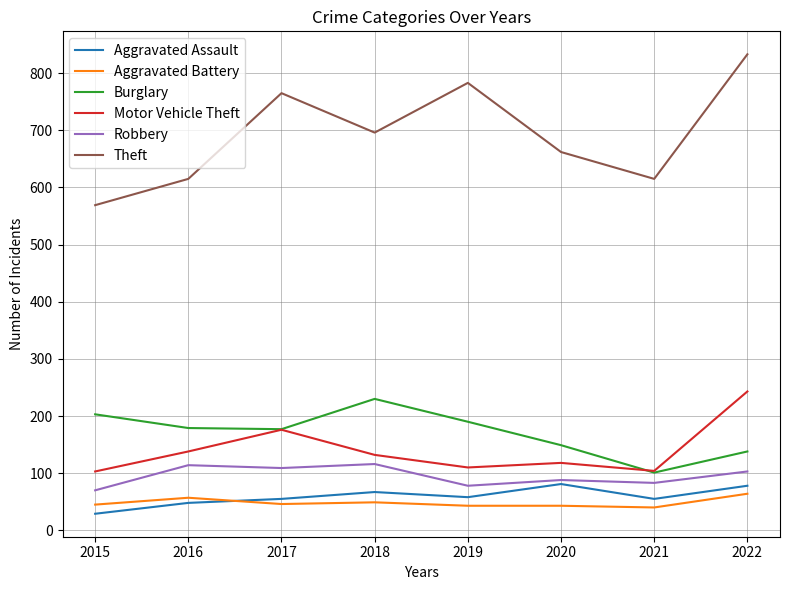

The value of Burglary at 2017 is 110. True or false?

False